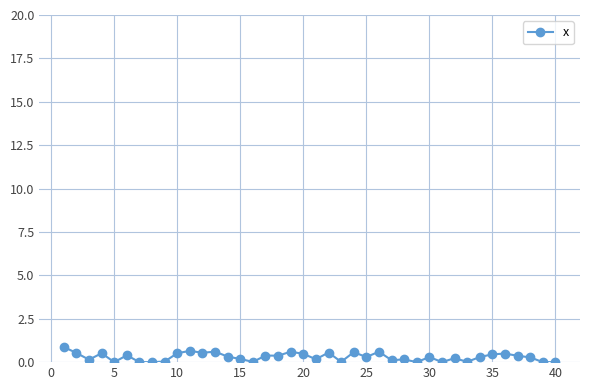

How many lines are shown in the chart?

1